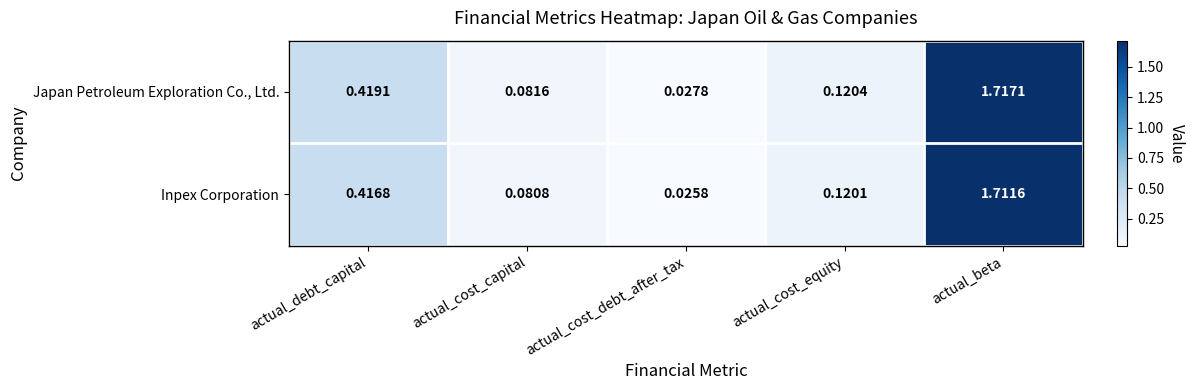

List the series in order of their overall mean, lowest first.

Inpex Corporation, Japan Petroleum Exploration Co., Ltd.